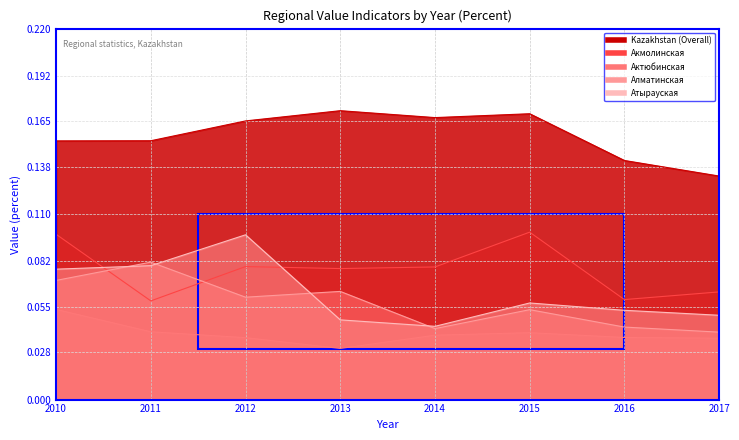

Is it true that Алматинская equals 0.1 at 2012?

True